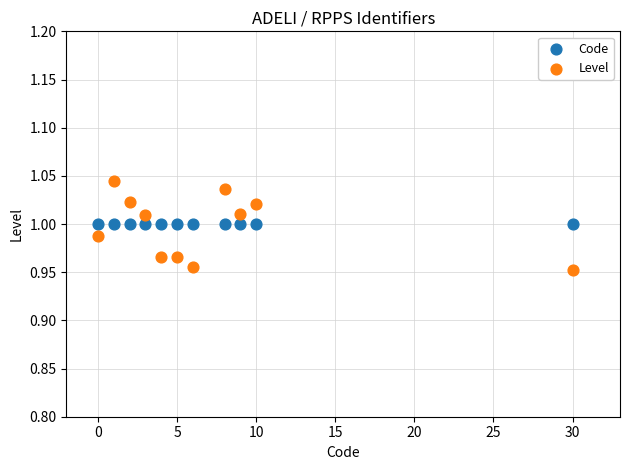

Which series contains the lowest Y value?

Level